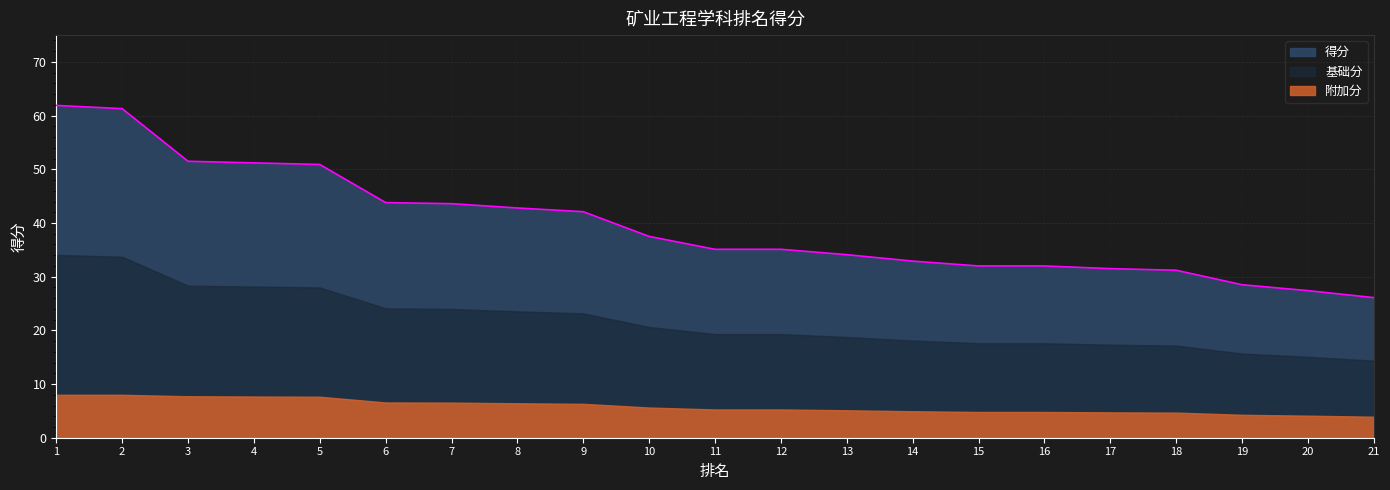

Approximately how many times larger is the value at 14 compared to 10?

0.9